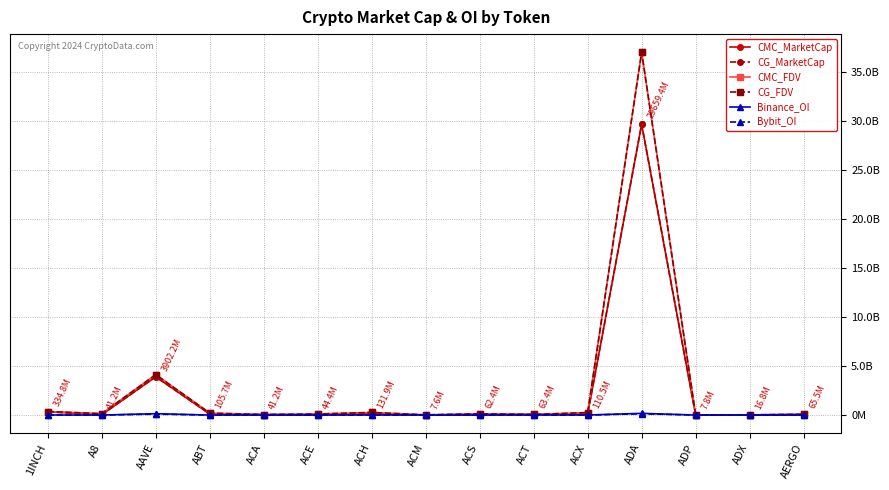

At which label does CMC_MarketCap first exceed 63436781?

1INCH